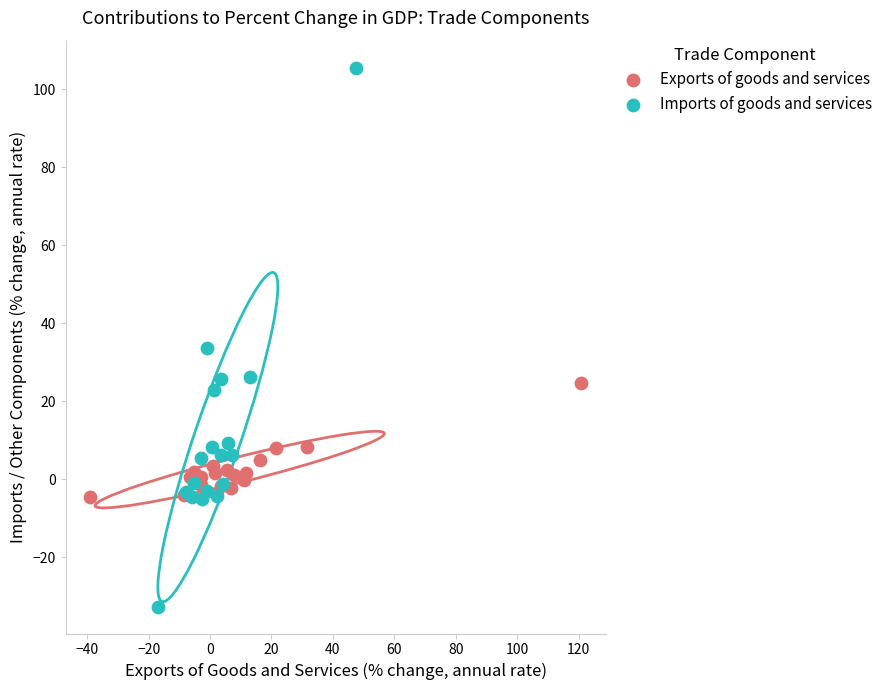

Which series reaches the maximum Y coordinate?

Imports of goods and services